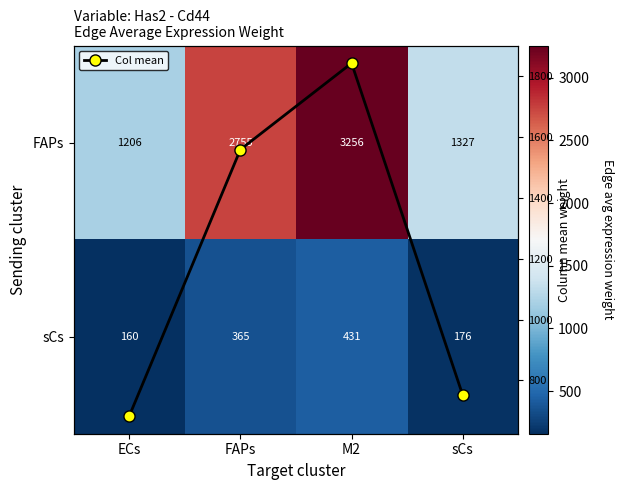

What is the difference between the maximum and minimum values in the Col mean series?

1160.8